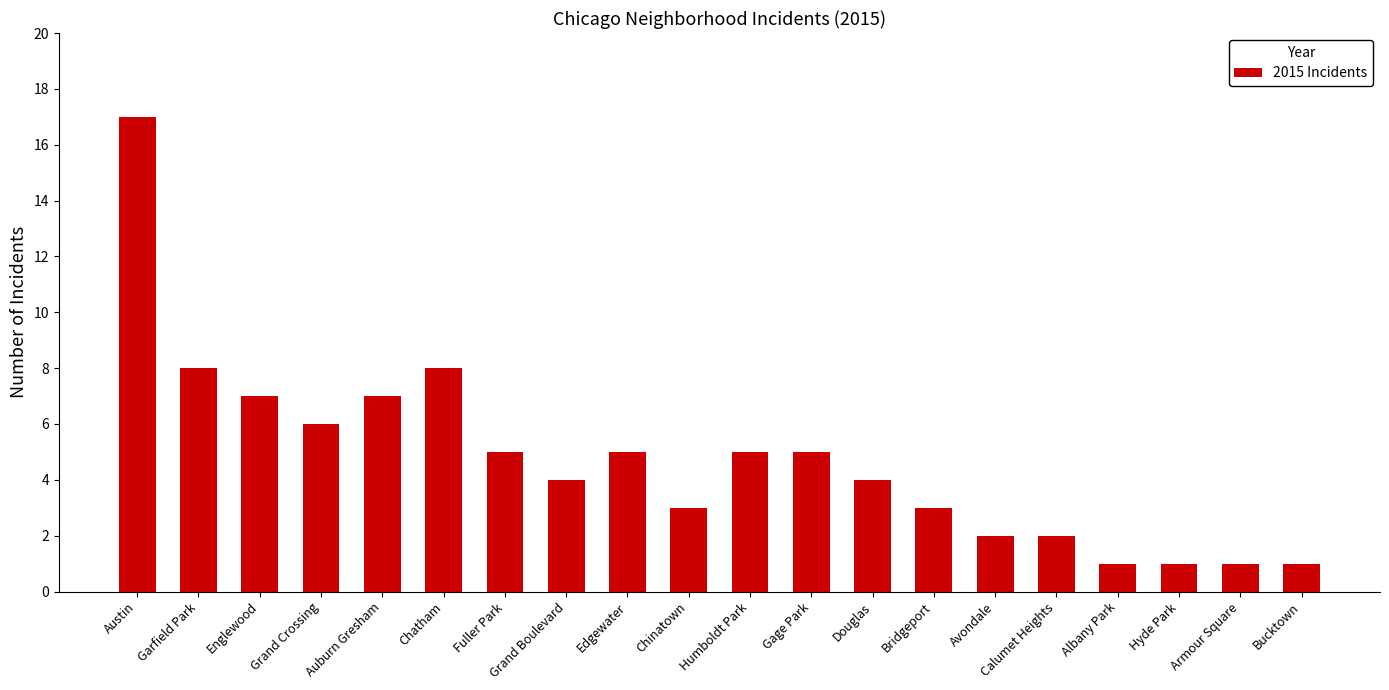

At which label does the data first exceed 5?

Austin